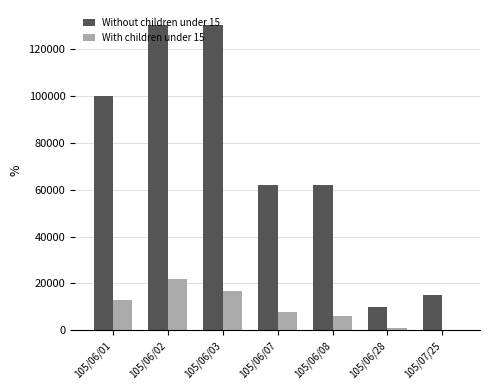

What is the approximate value of Without children under 15 at 105/06/01?

100000